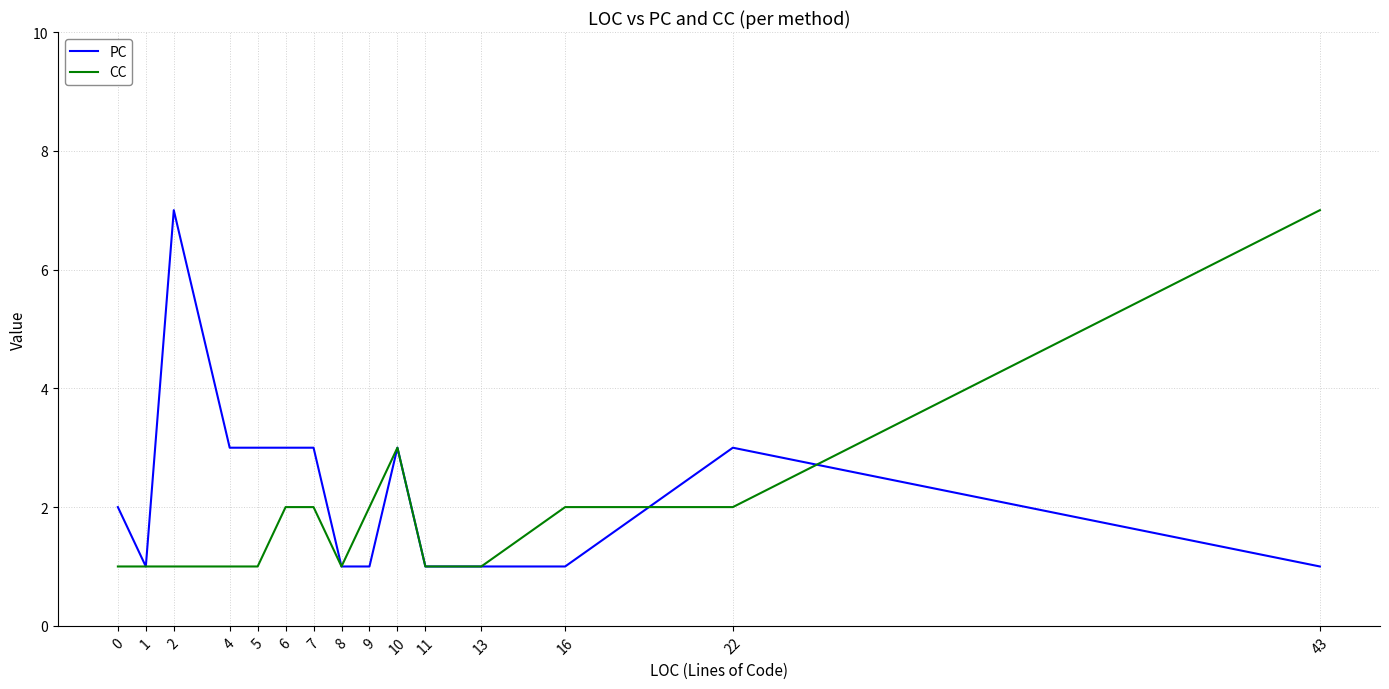

At 2, list the series in order from smallest to largest.

CC, PC